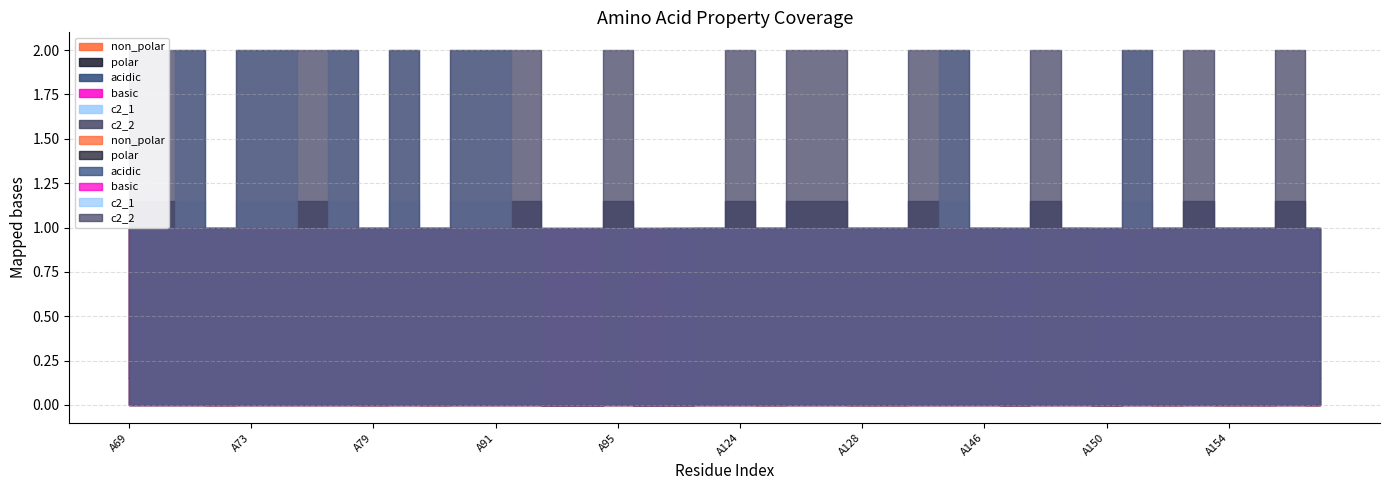

Between A143 and A150, which series saw the biggest shift?

polar